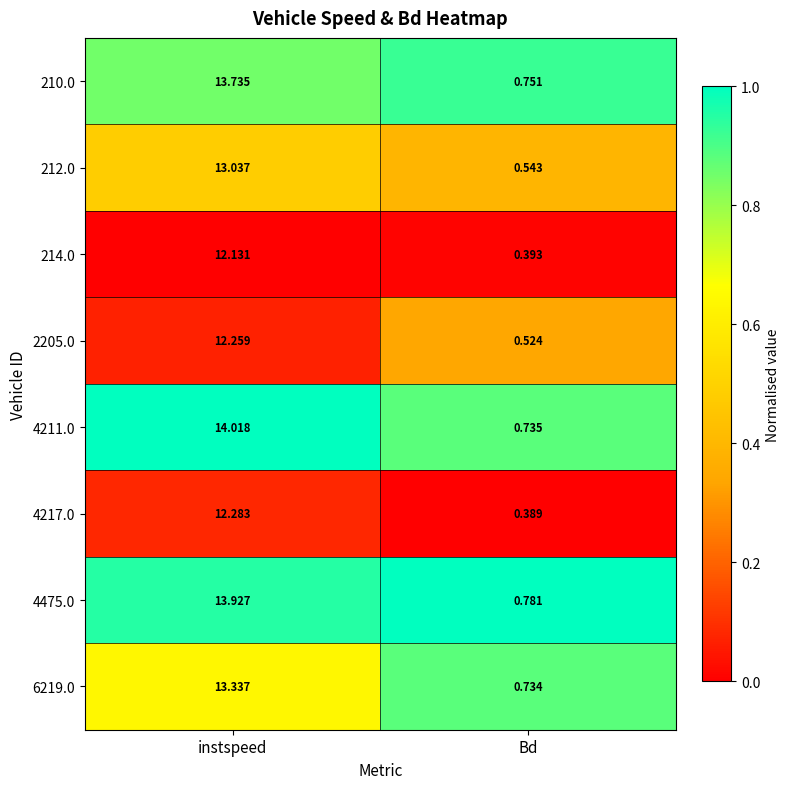

At which category is the sum across all series the highest?

instspeed